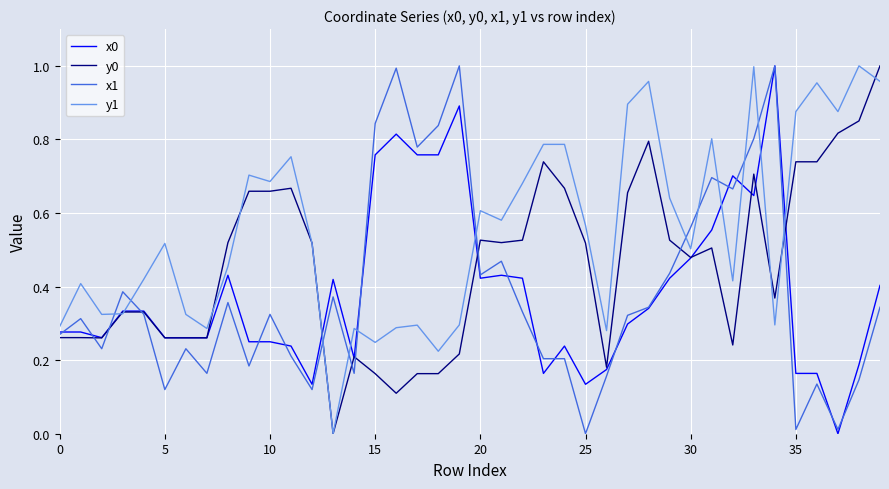

Which series has the largest total across all categories?

y1